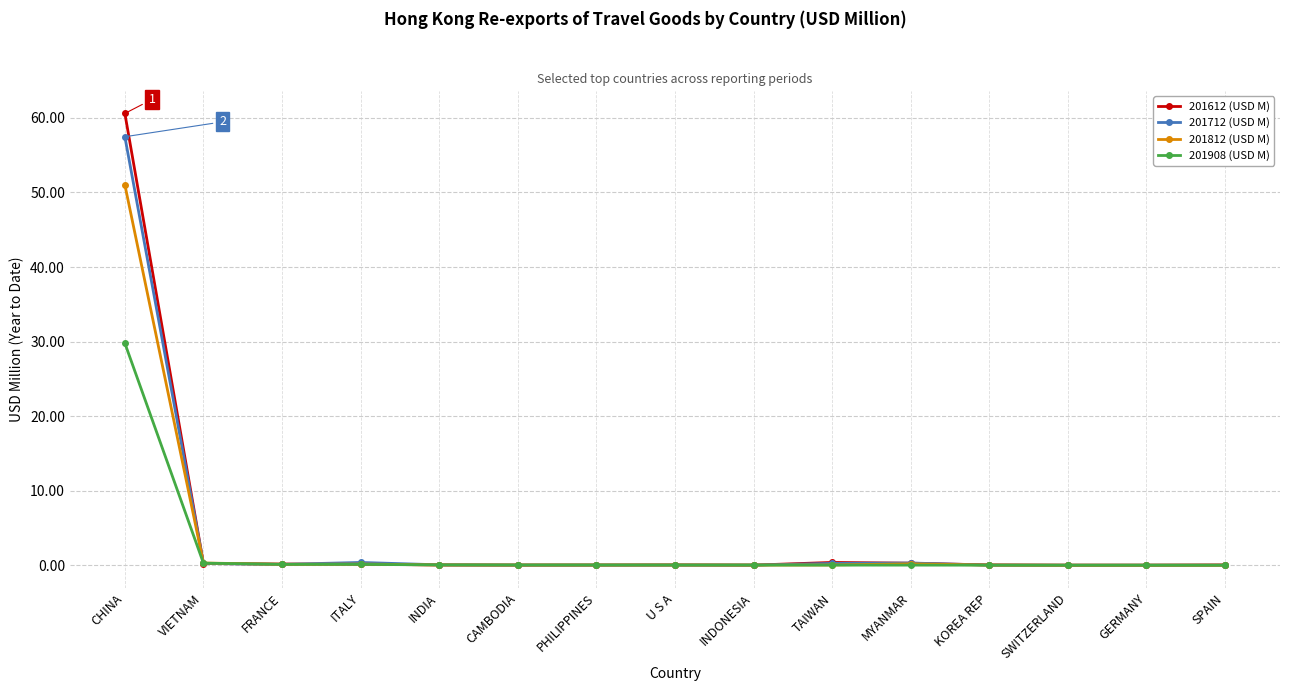

What position from the left is TAIWAN?

10